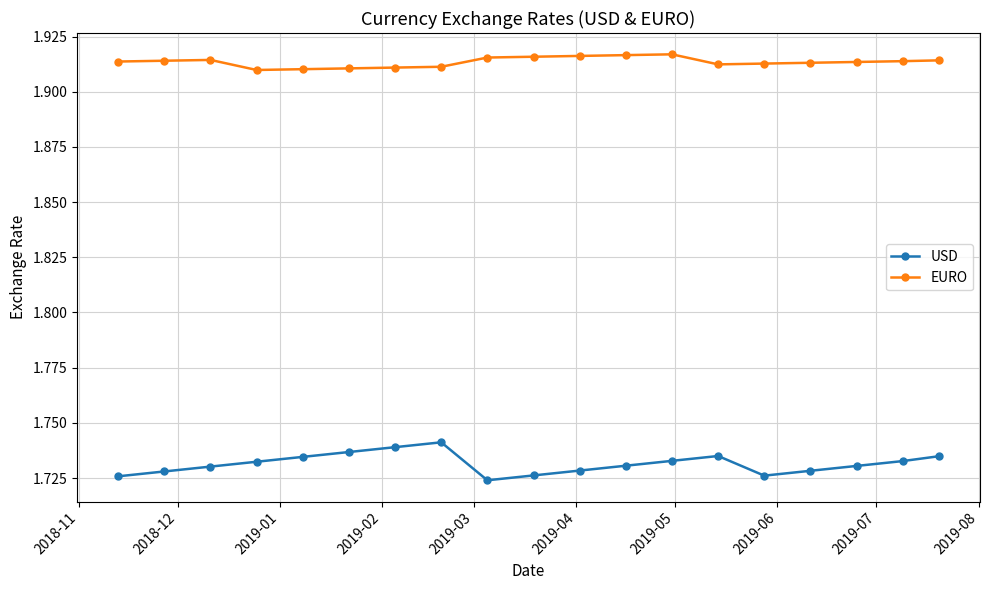

What is the sum of all USD values?

32.9